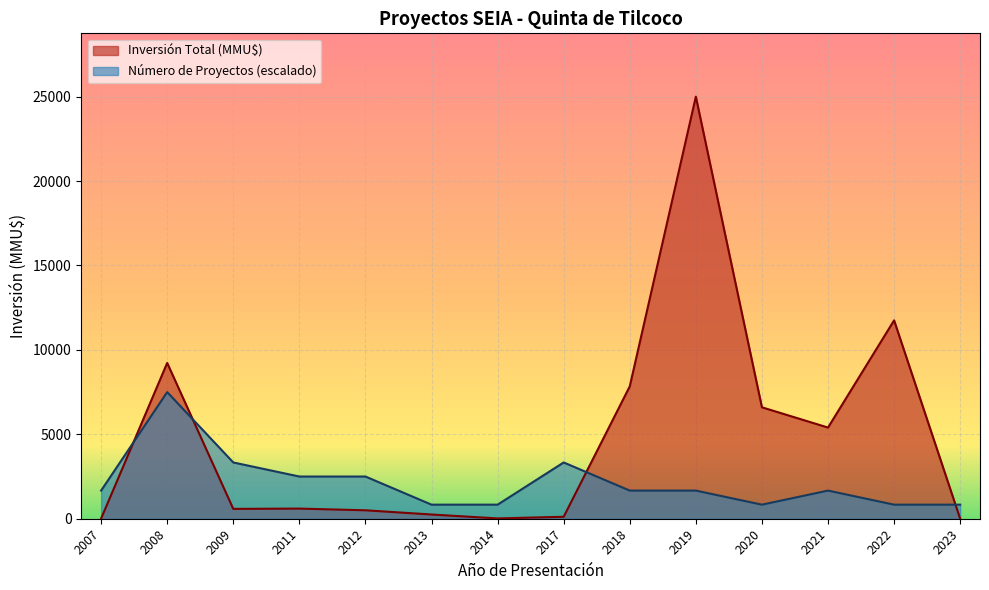

Which series has the widest spread of values?

Inversión Total (MMU$)